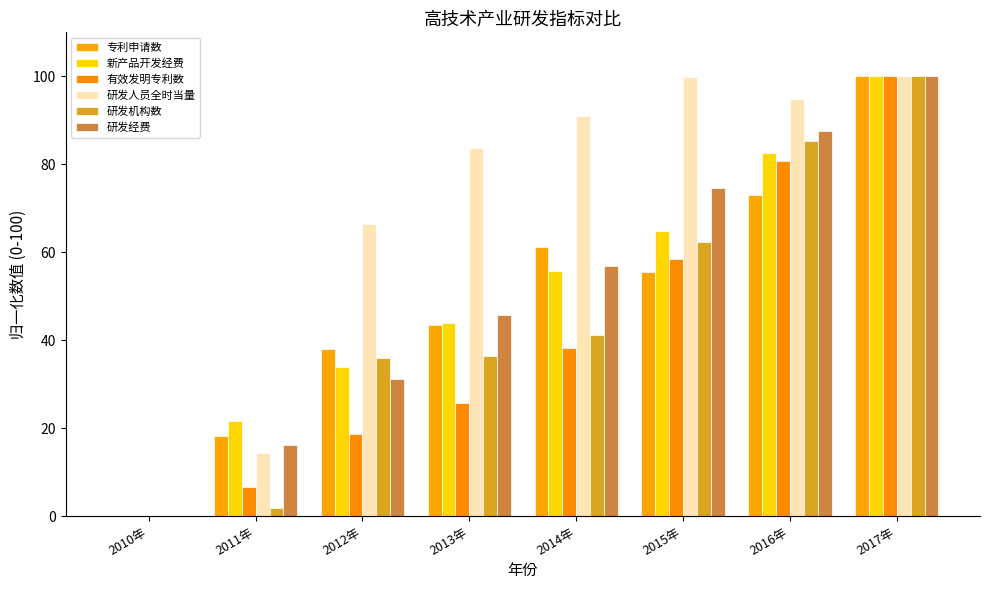

What is the label of the 1st bar from the left?

2010年